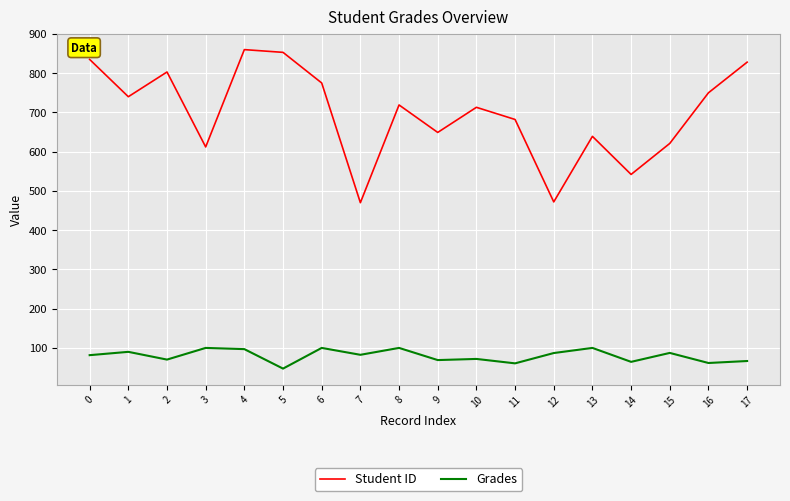

What is the highest value of the Grades series?

100.0